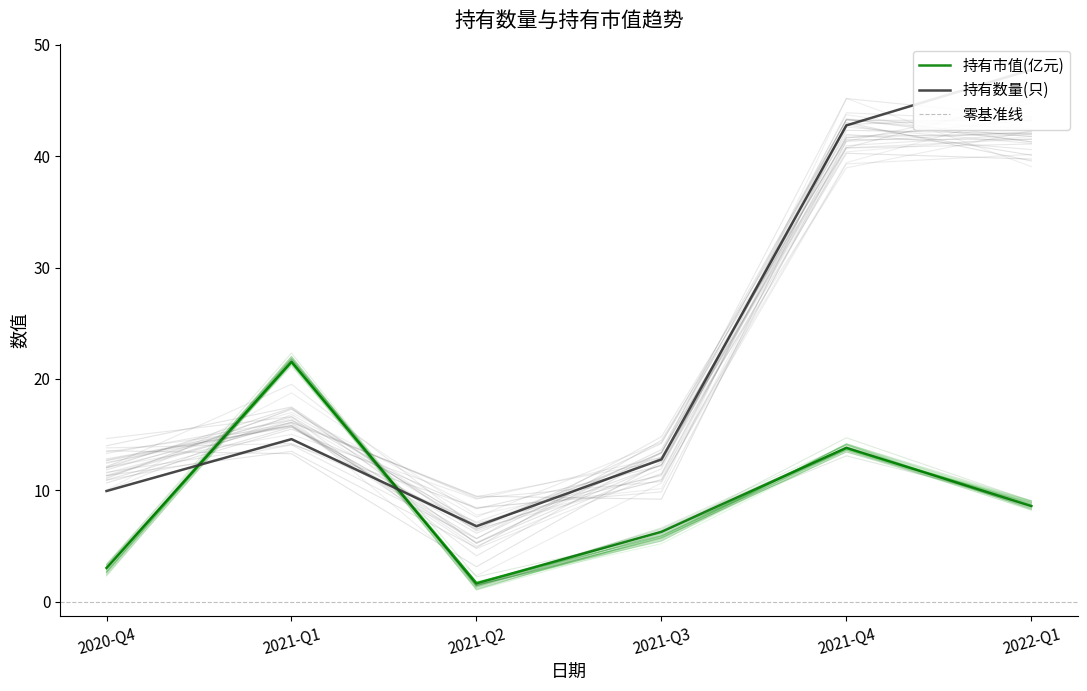

At how many categories does at least one series exceed 40?

2